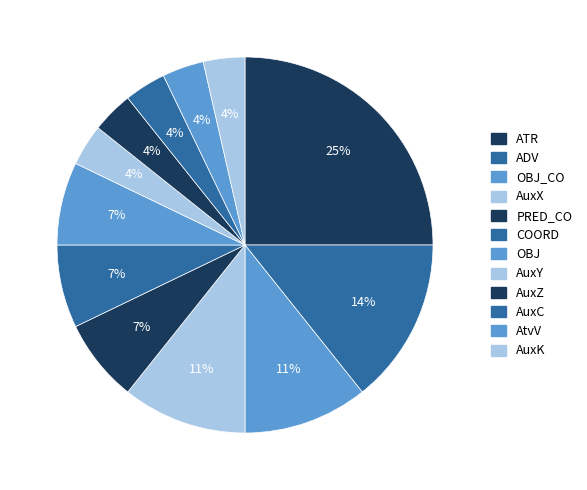

The AuxY slice represents 1% of the pie. True or false?

False